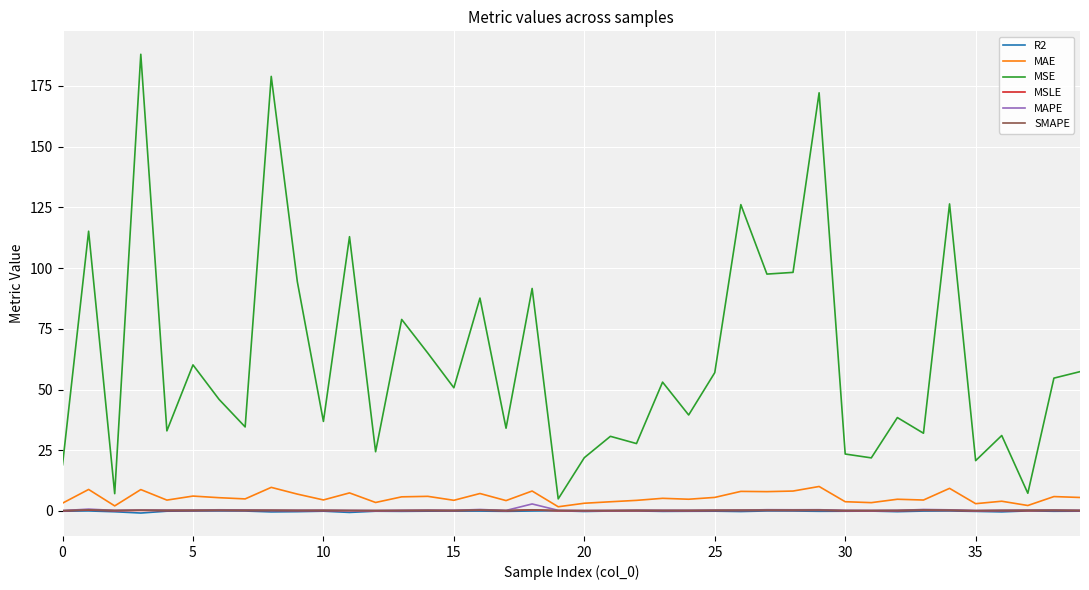

True or false: MSE and MSLE intersect in this chart.

False